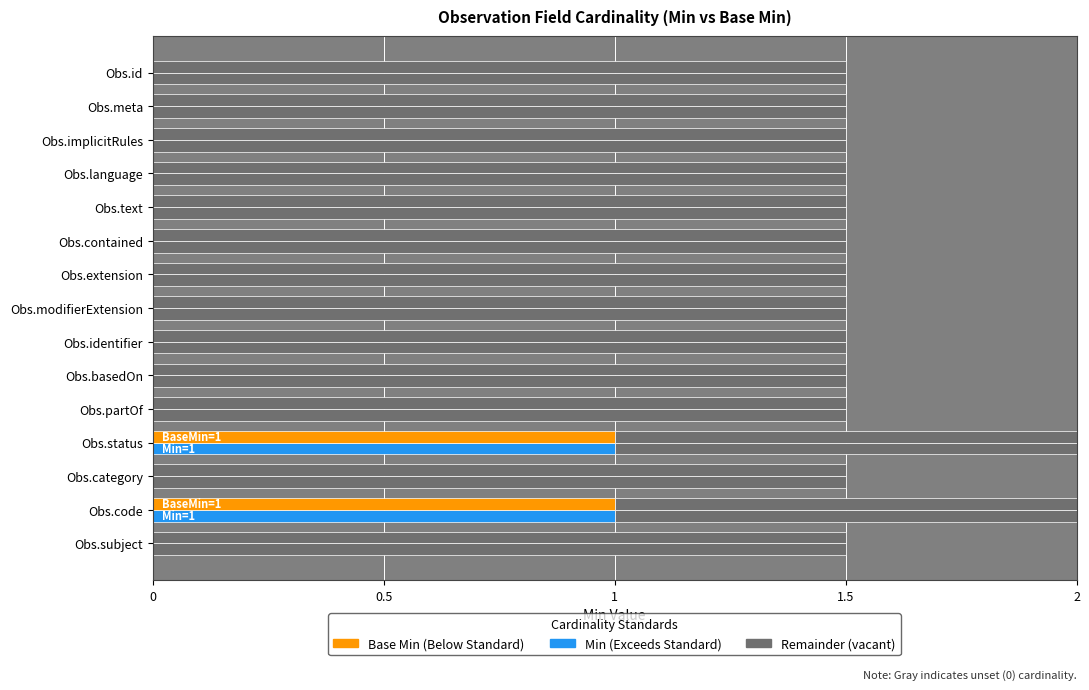

Which series has the largest range (max minus min)?

Min